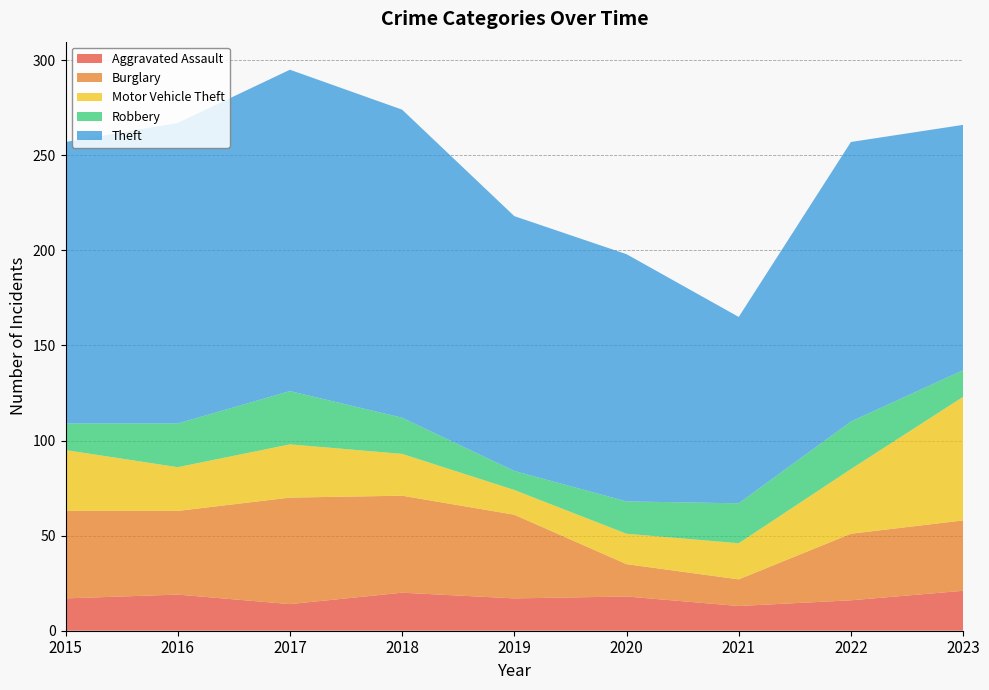

Reading right to left, extract all data points from this chart.

Aggravated Assault: 21	16	13	18	17	20	14	19	17
Burglary: 37	35	14	17	44	51	56	44	46
Motor Vehicle Theft: 65	34	19	16	13	22	28	23	32
Robbery: 14	25	21	17	10	19	28	23	14
Theft: 129	147	98	130	134	162	169	158	148